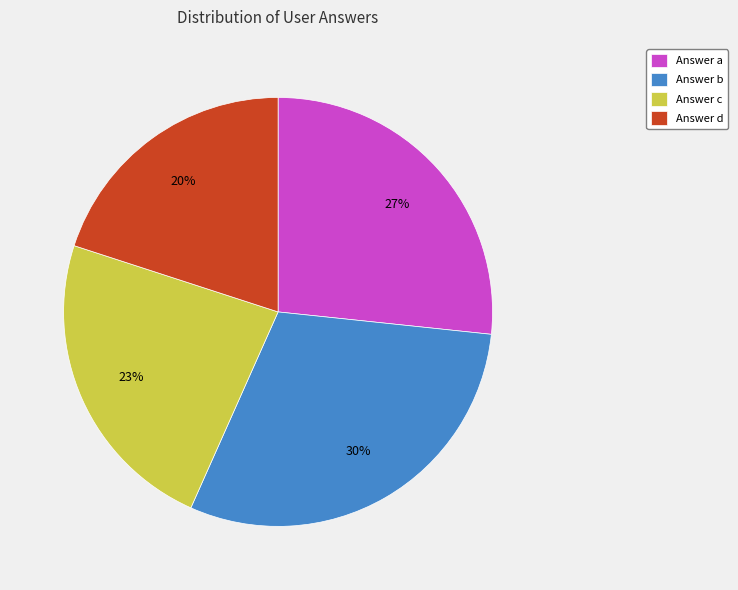

True or false: Answer a accounts for 27% of the total.

True